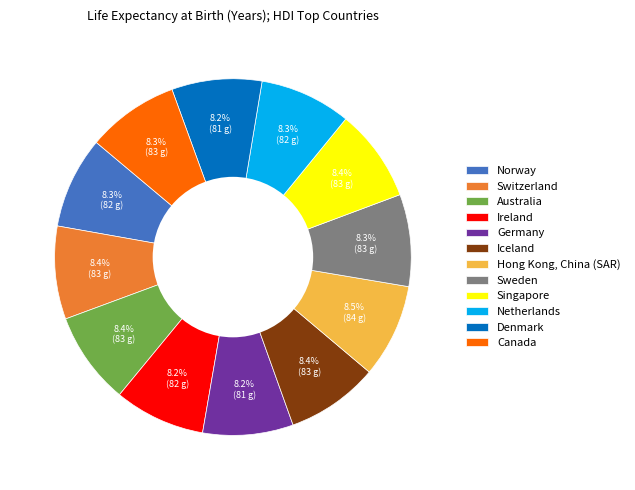

How many segments does this pie chart have?

12